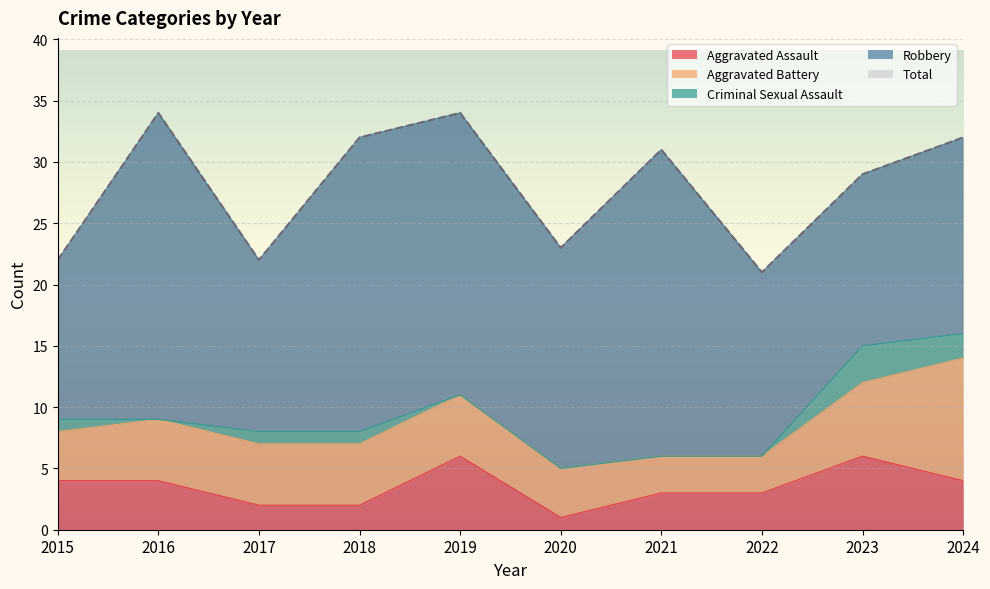

What is the maximum value for Criminal Sexual Assault?

3